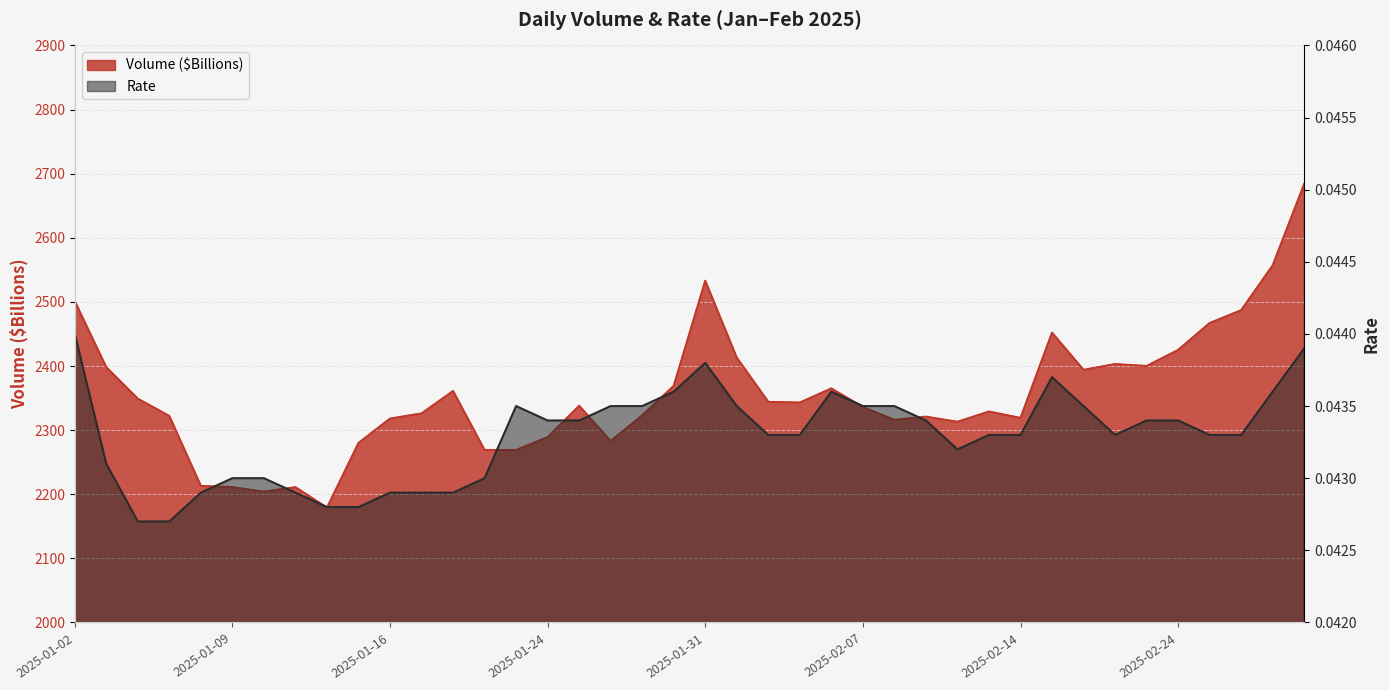

Reading left to right, extract all data points from this chart.

Volume ($Billions): 2501.0	2398.0	2349.0	2322.0	2213.0	2211.0	2204.0	2211.0	2179.0	2280.0	2318.0	2326.0	2361.0	2269.0	2269.0	2289.0	2338.0	2283.0	2323.0	2369.0	2533.0	2413.0	2344.0	2343.0	2365.0	2336.0	2316.0	2321.0	2313.0	2329.0	2319.0	2452.0	2394.0	2403.0	2400.0	2425.0	2467.0	2487.0	2557.0	2684.0
Rate: 0.0	0.0	0.0	0.0	0.0	0.0	0.0	0.0	0.0	0.0	0.0	0.0	0.0	0.0	0.0	0.0	0.0	0.0	0.0	0.0	0.0	0.0	0.0	0.0	0.0	0.0	0.0	0.0	0.0	0.0	0.0	0.0	0.0	0.0	0.0	0.0	0.0	0.0	0.0	0.0